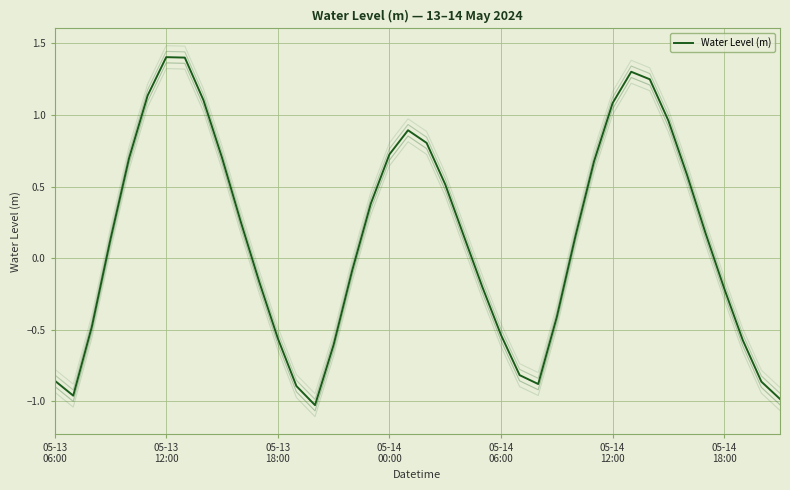

What is the value of the 21st point from the left?

0.8